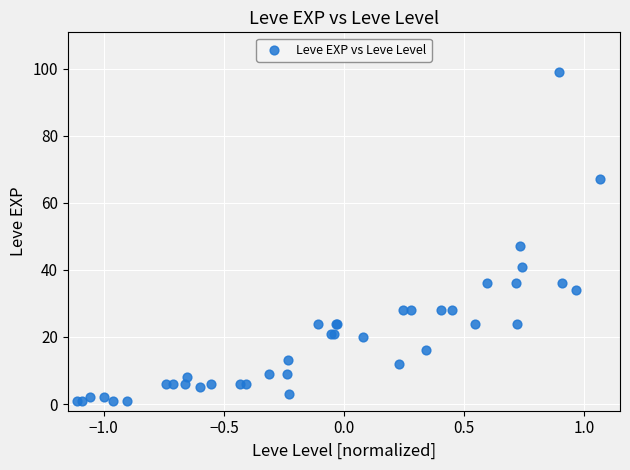

What Y value in the scatter plot is closest to 50?

47